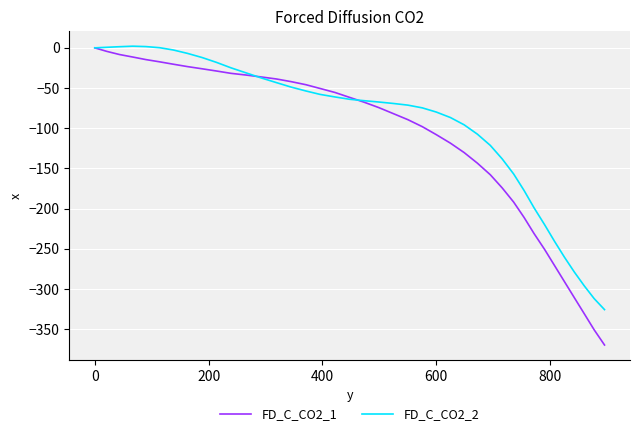

What is the minimum value for FD_C_CO2_1?

-369.5